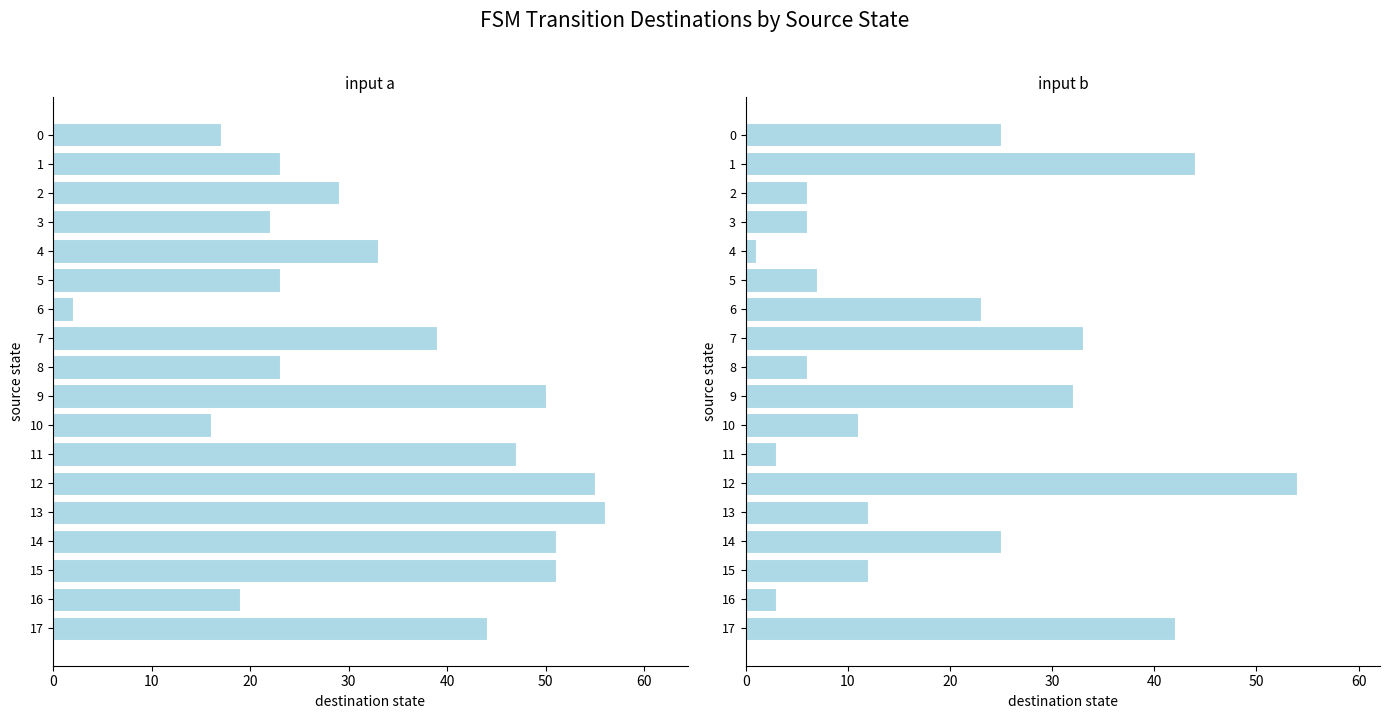

What is the total value across all series at 11?

50